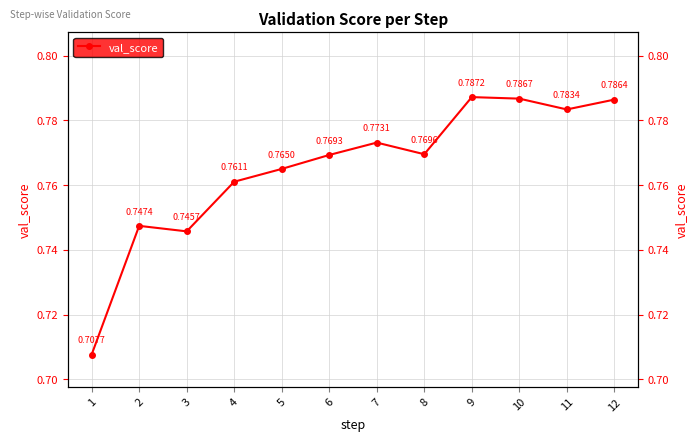

True or false: the data shows 1.3 at 11.

False